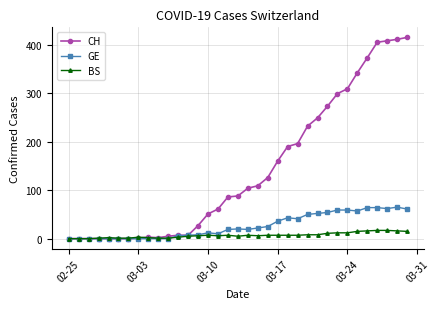

Which series has the largest total across all categories?

CH